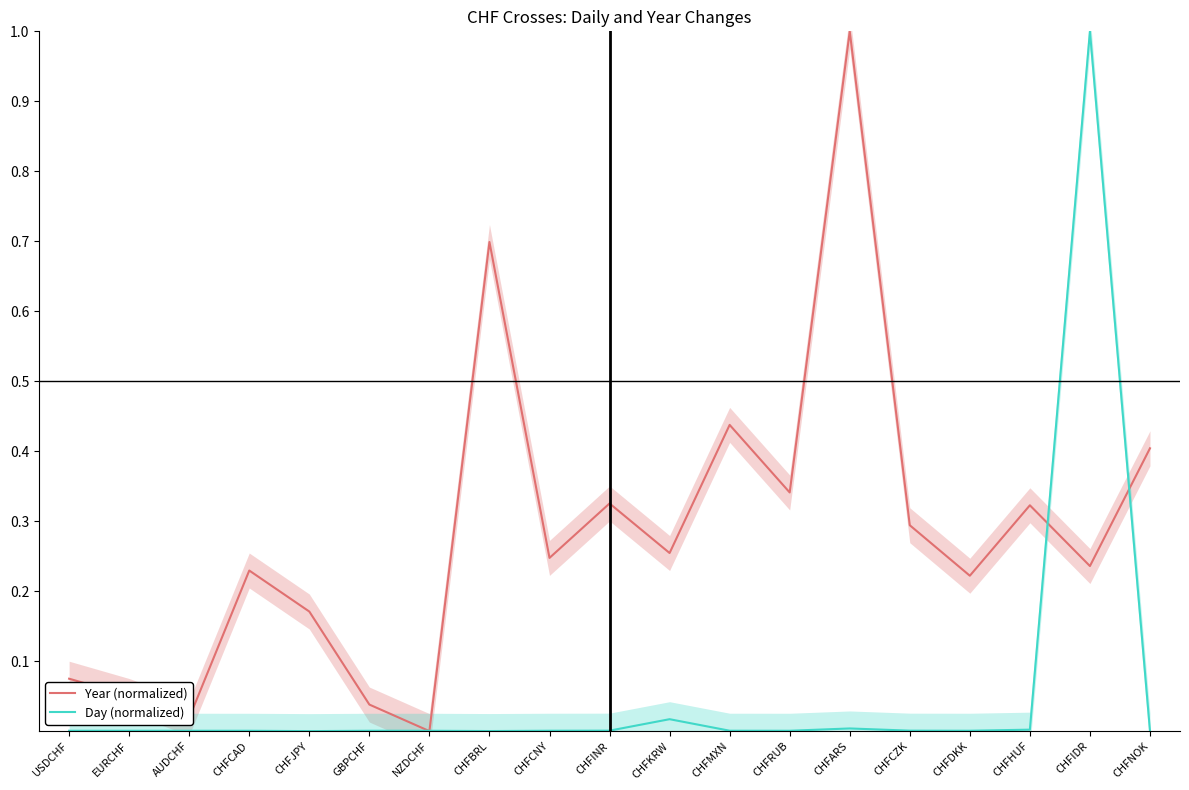

List the series in order of their peak value, highest first.

Year (normalized), Day (normalized)